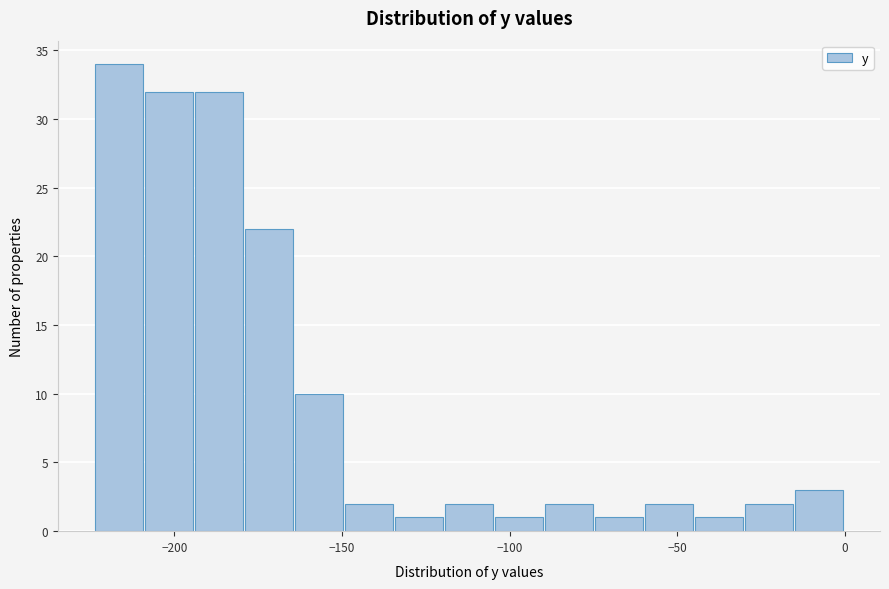

Read against the x-axis, roughly where is the centre of the tallest bar?

-215